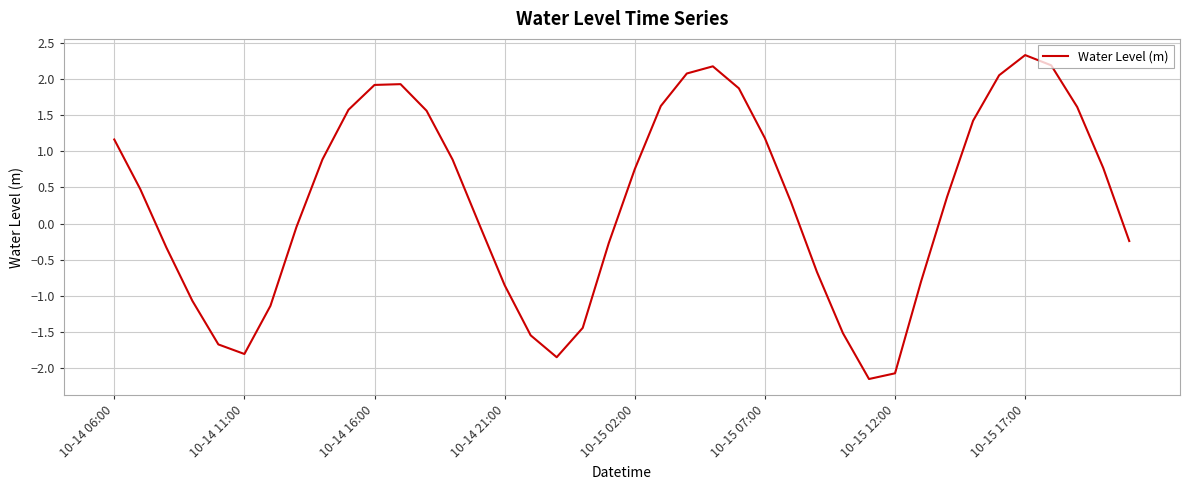

What is the smallest value displayed?

-2.2